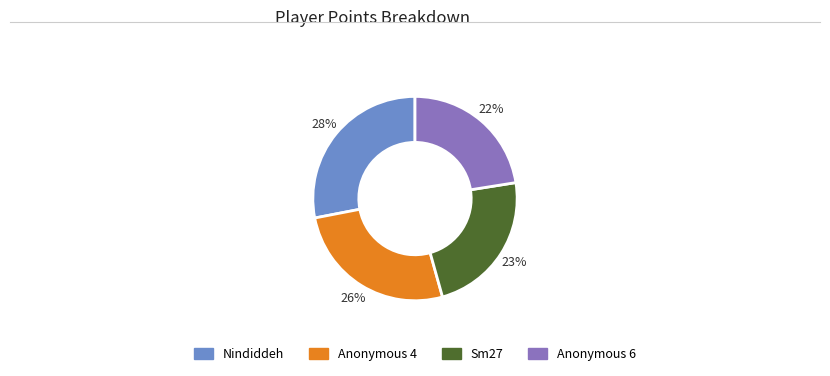

Count the number of slices in the pie.

4